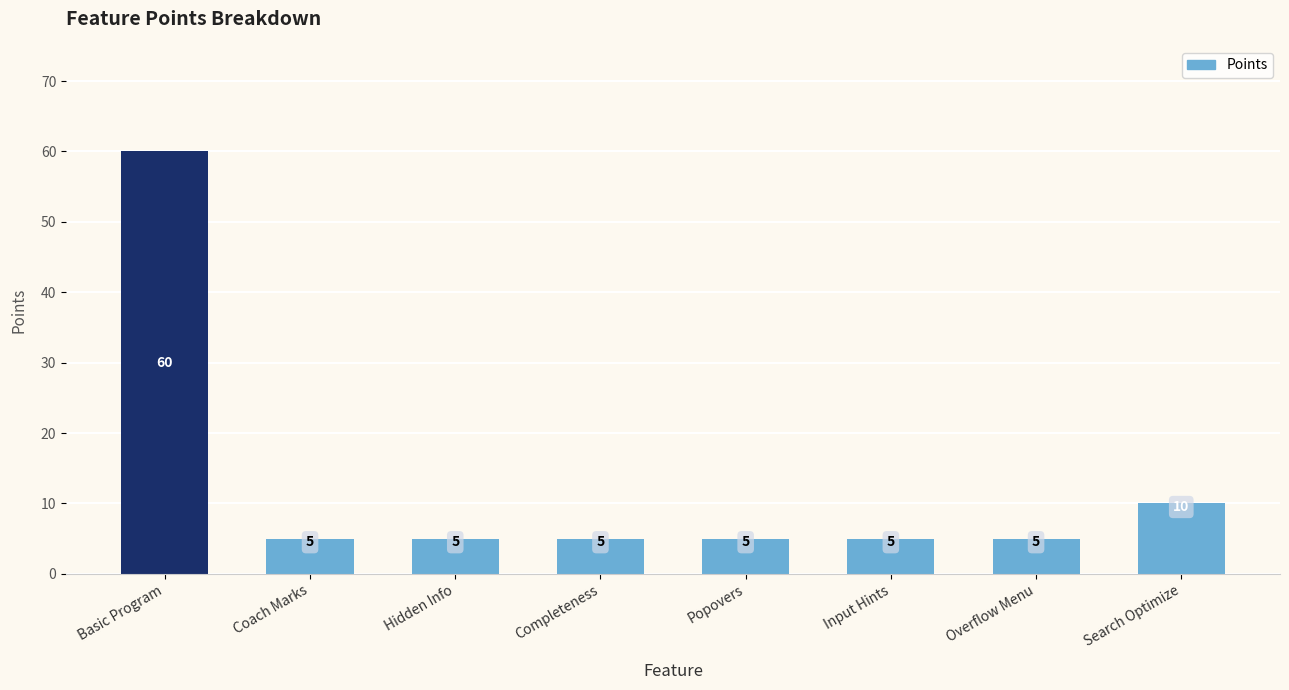

What is the difference between the maximum and minimum values?

55